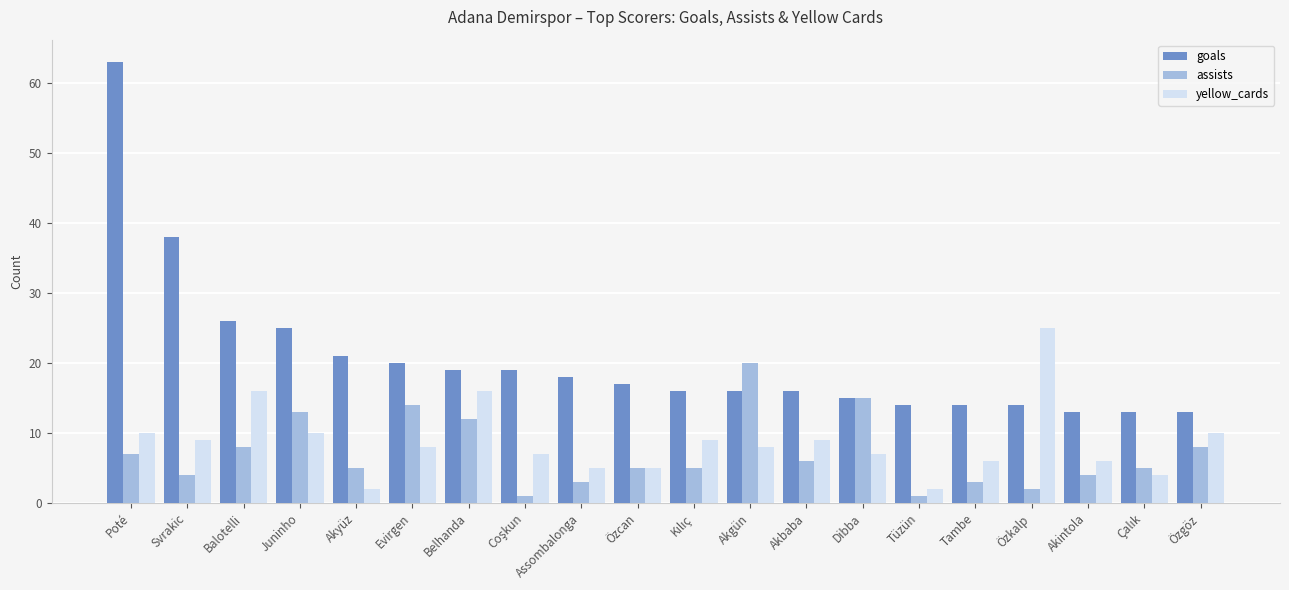

Which category has the highest value in the goals series?

Poté